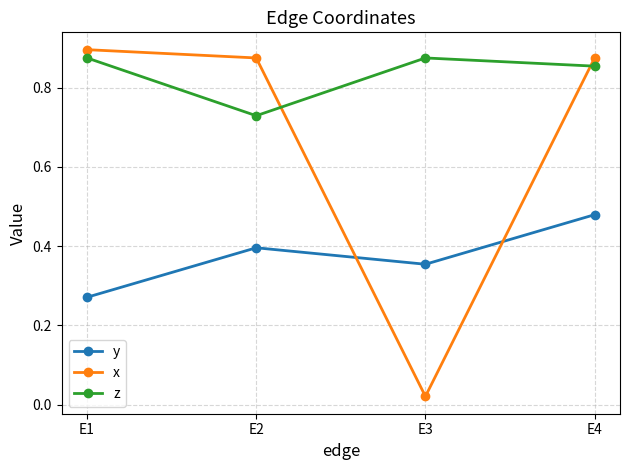

How many interior local peaks does the z series have?

1